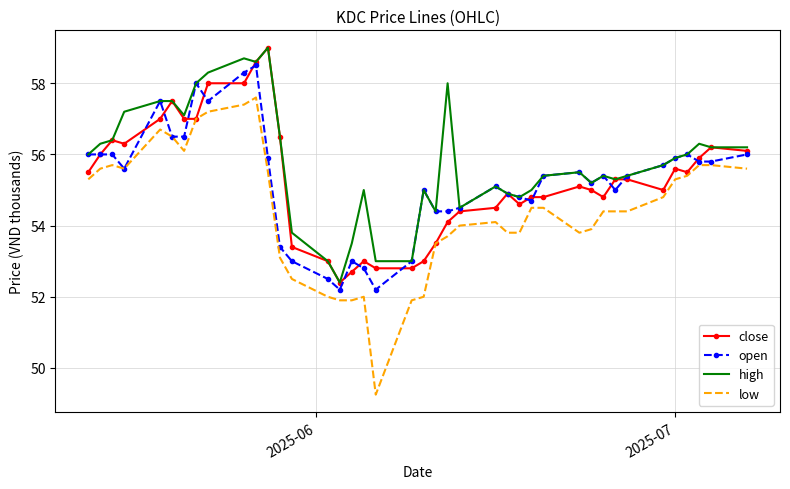

Which series has the largest range (max minus min)?

low